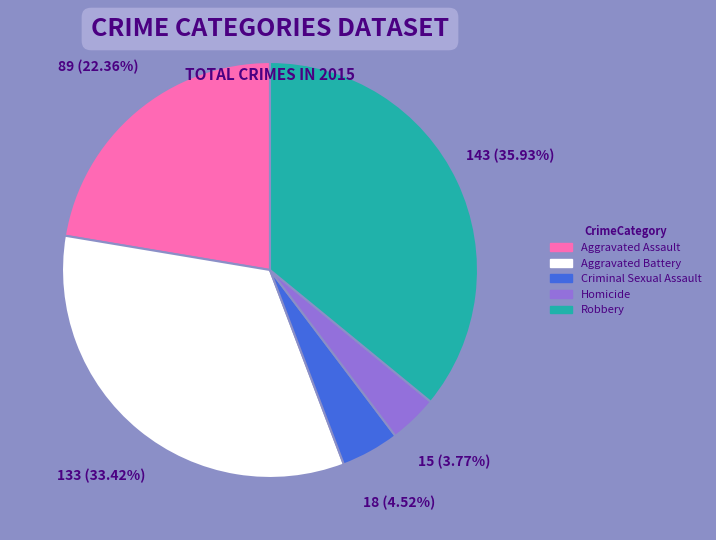

How many slices are in this pie chart?

5